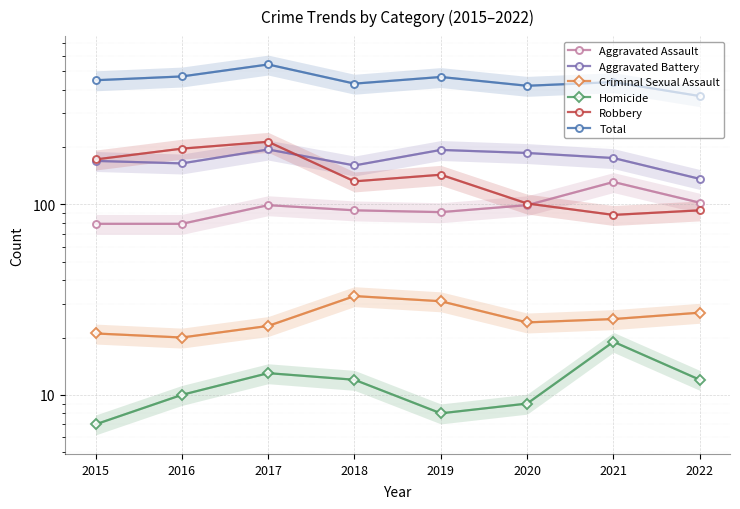

At which label is Homicide closest to 13?

2017